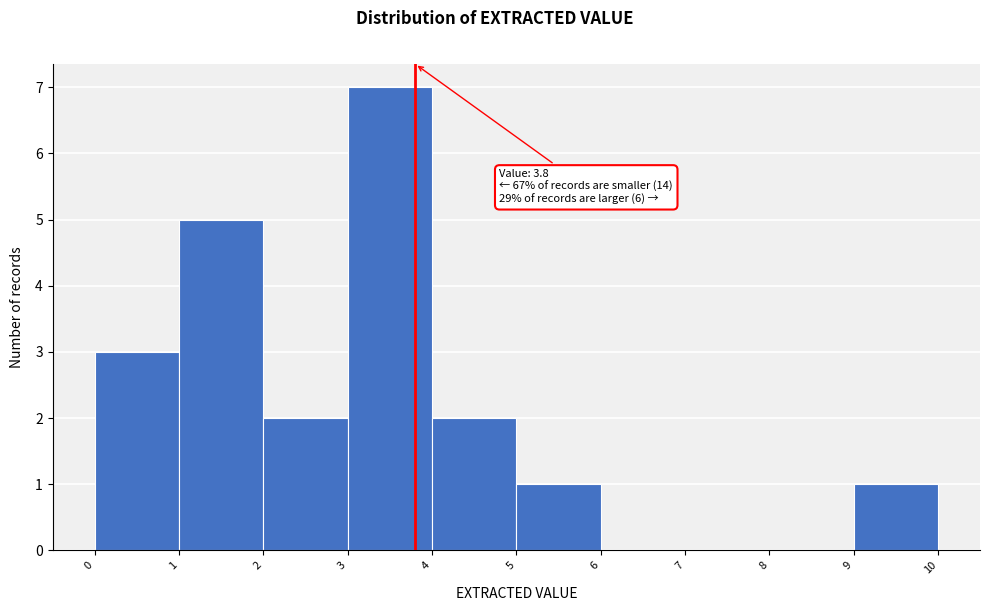

Over which range of the x-axis is the bar tallest?

3 to 4